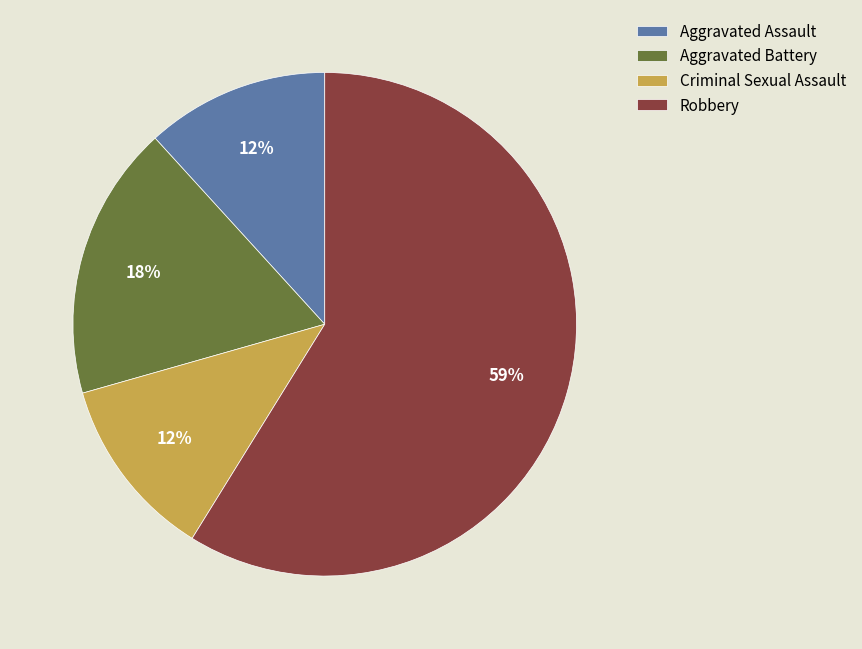

What is the largest slice in the pie chart?

Robbery